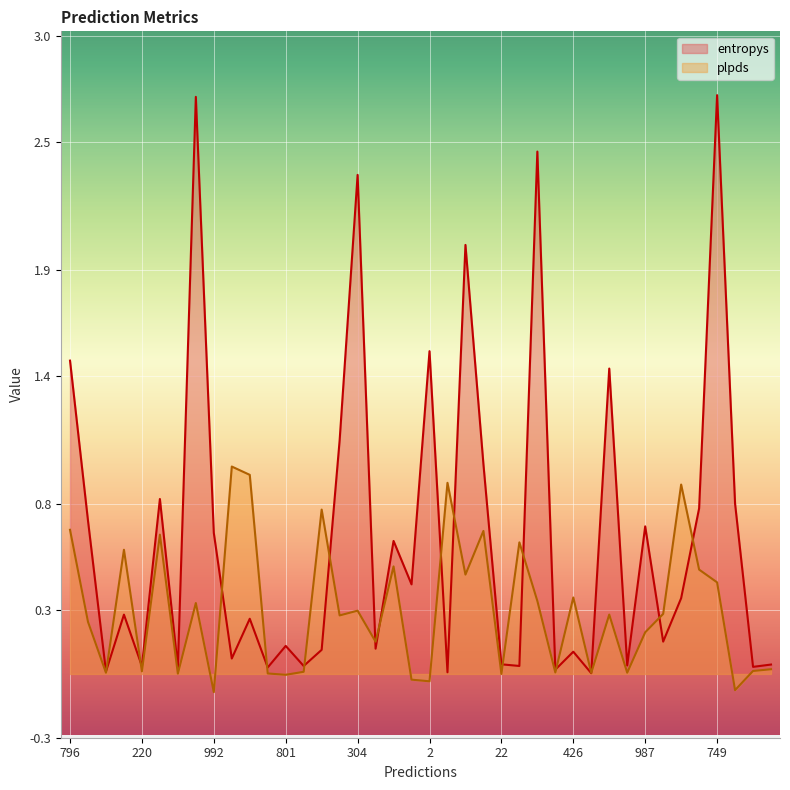

Between 796 and 22, which series saw the biggest shift?

entropys